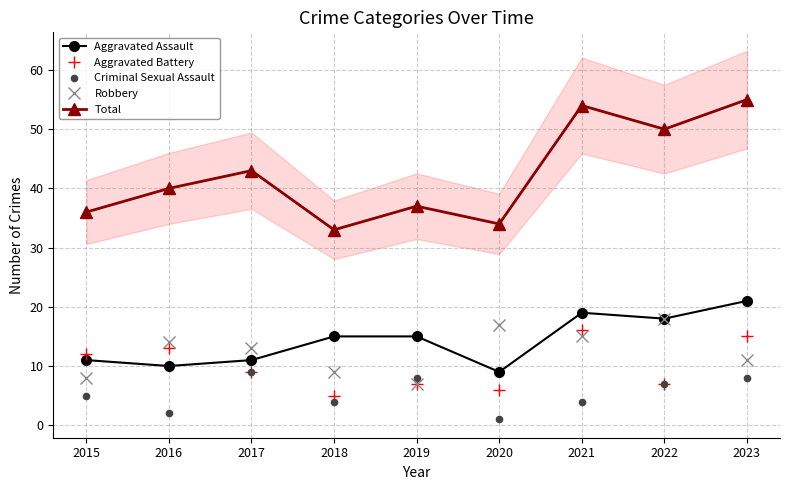

At which category is the sum across all series the highest?

2023